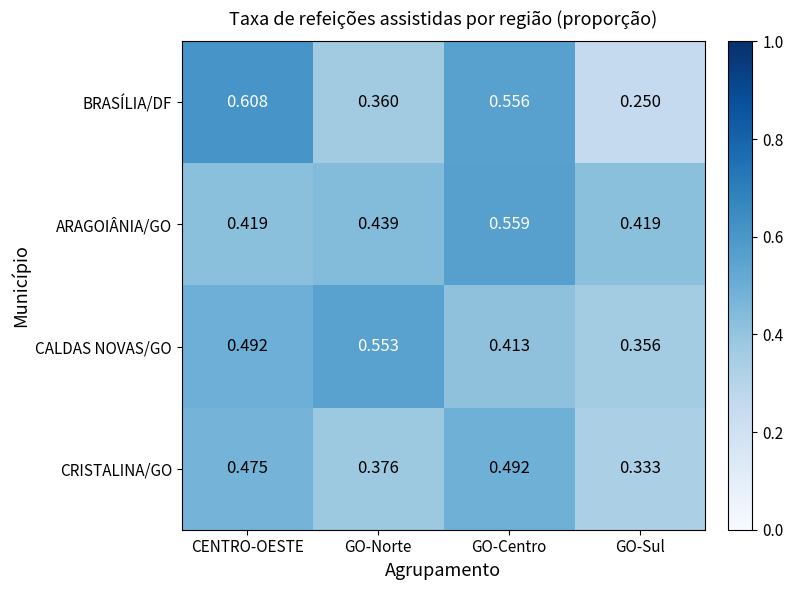

Which category has the lowest value in the CRISTALINA/GO series?

GO-Sul